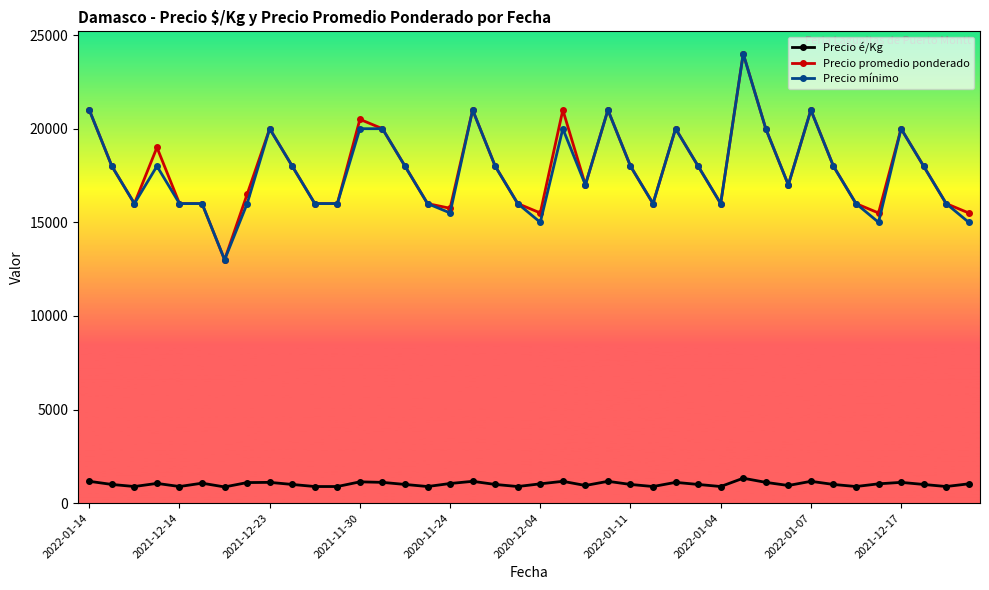

What is the average value of the Precio é/Kg series?

1022